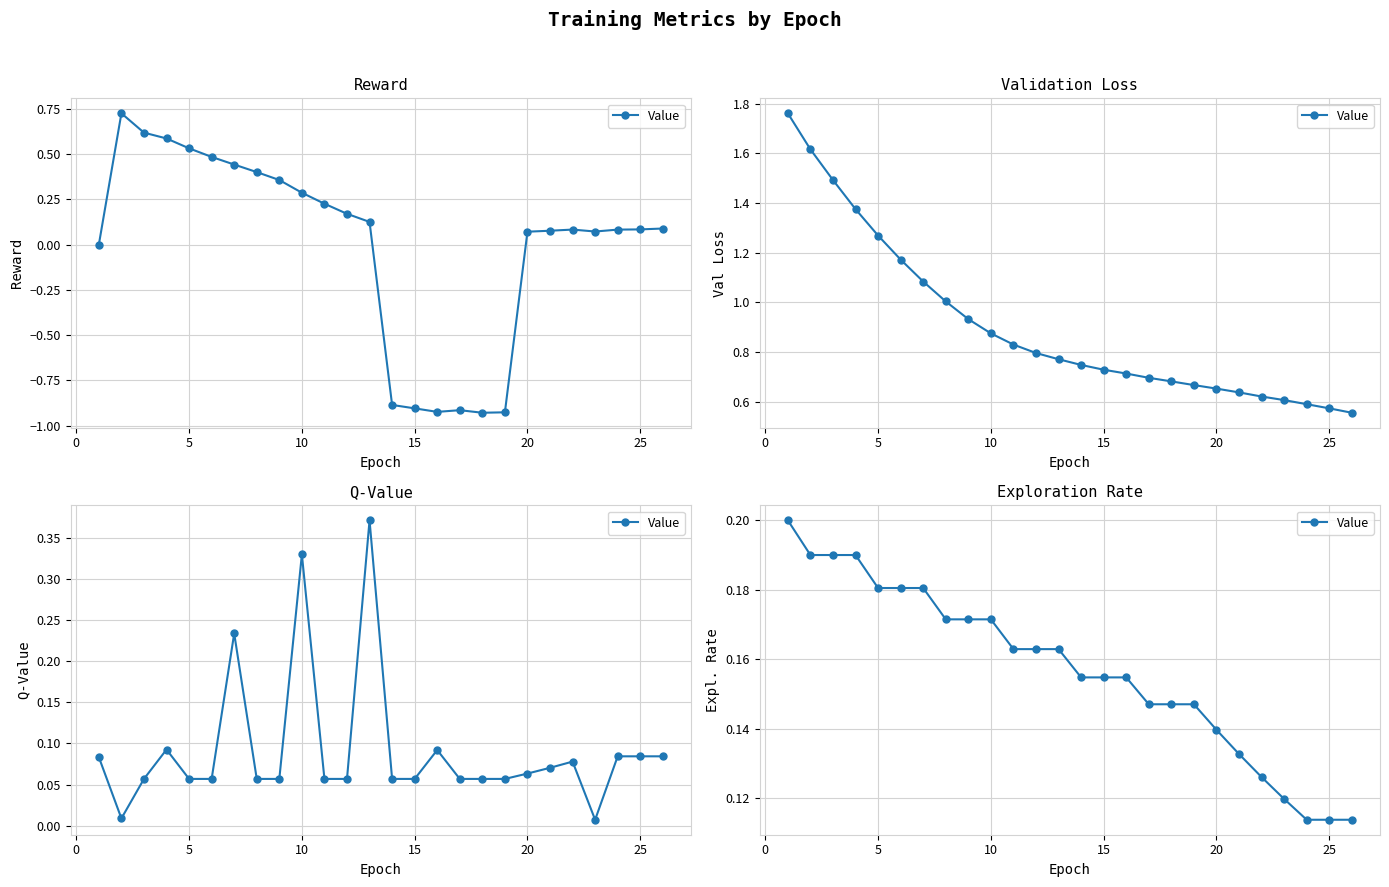

What is the difference between the maximum and minimum values?

0.1